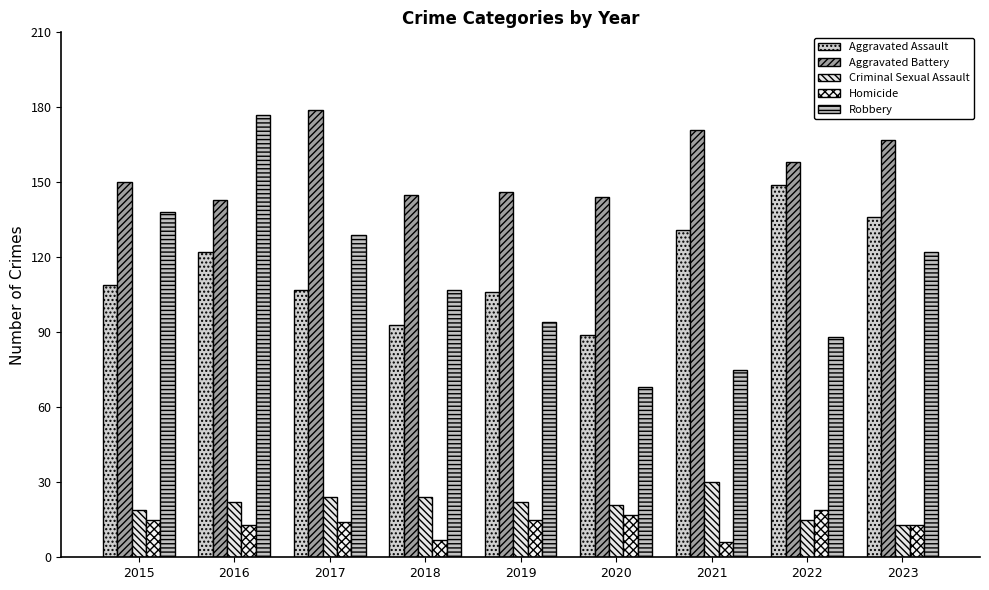

How many values in the Aggravated Battery series are below 150?

4